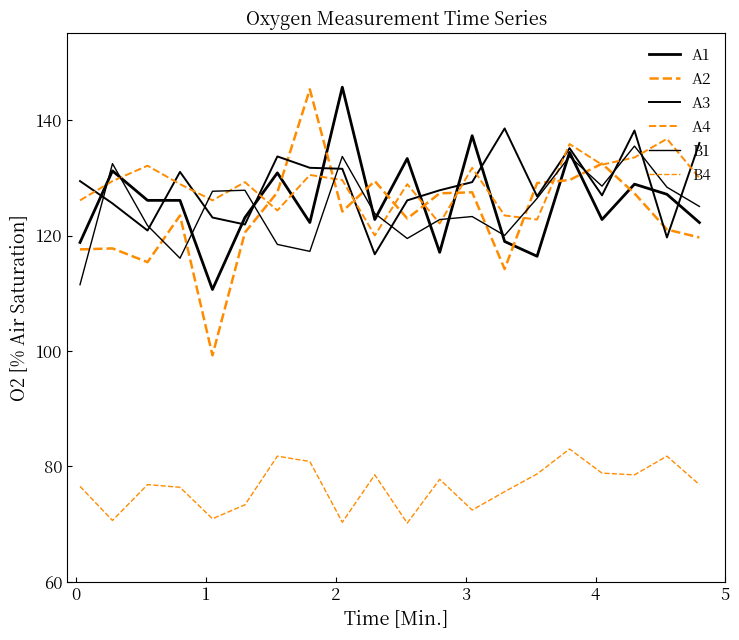

Does the chart have visible grid lines?

No